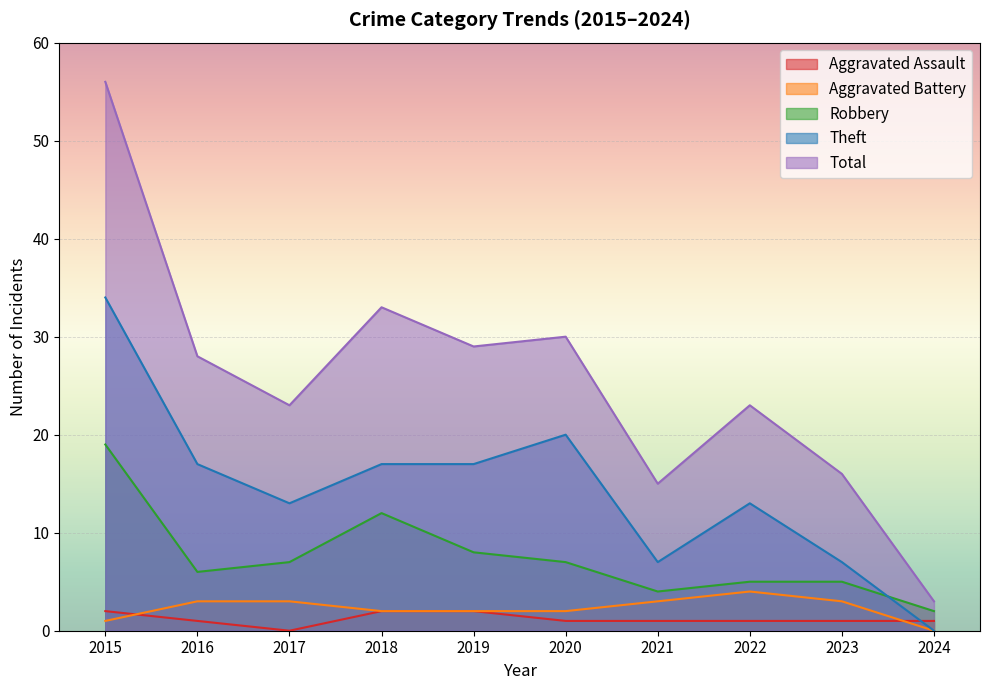

True or false: Aggravated Battery and Aggravated Assault intersect in this chart.

True